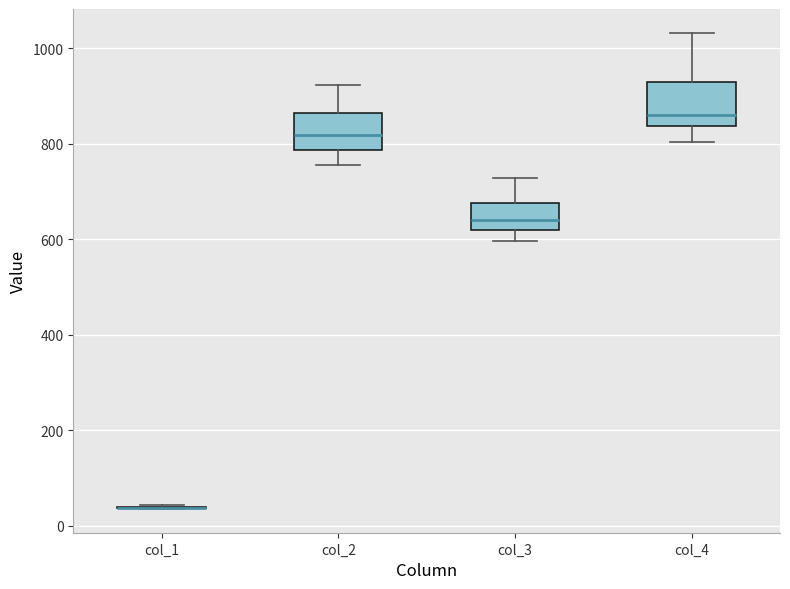

Reading left to right, read every box against the y-axis: the position of its median line, the range the box covers, and the ends of its whiskers. The values are not printed on the chart, so give them approximately, as read against the axis.

col_1: box collapsed to a line at 40, whiskers 40 to 40
col_2: median 820, box 780 to 860, whiskers 760 to 920
col_3: median 640, box 620 to 680, whiskers 600 to 720
col_4: median 860, box 840 to 920, whiskers 800 to 1040